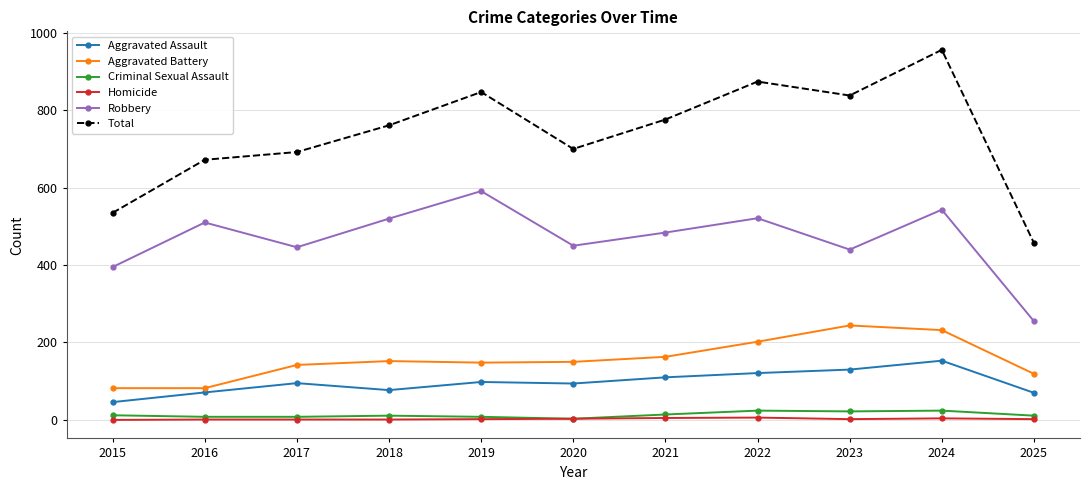

How many data points in Aggravated Assault are less than 95?

5